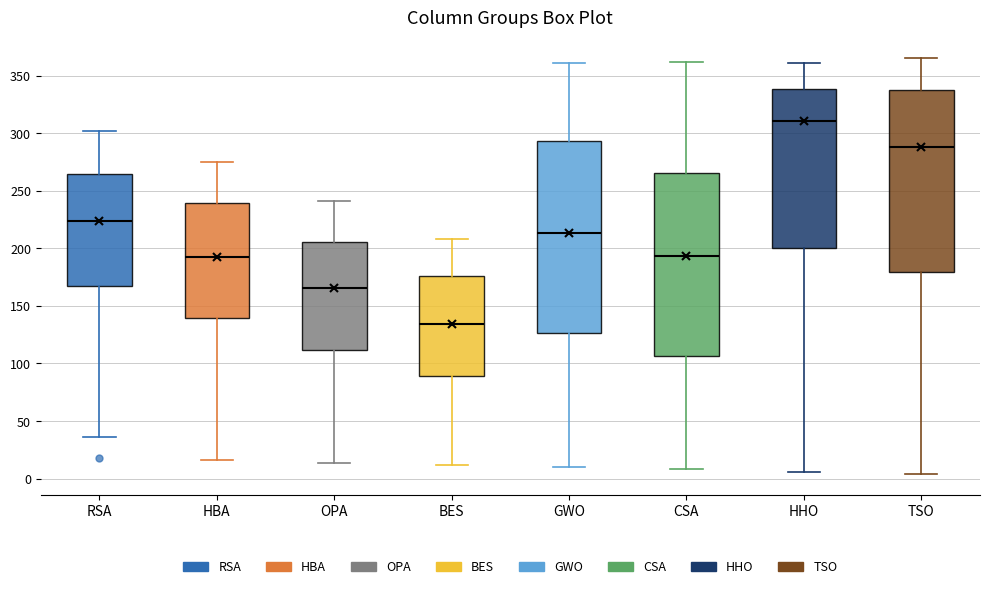

Which box has the lowest median line?

BES